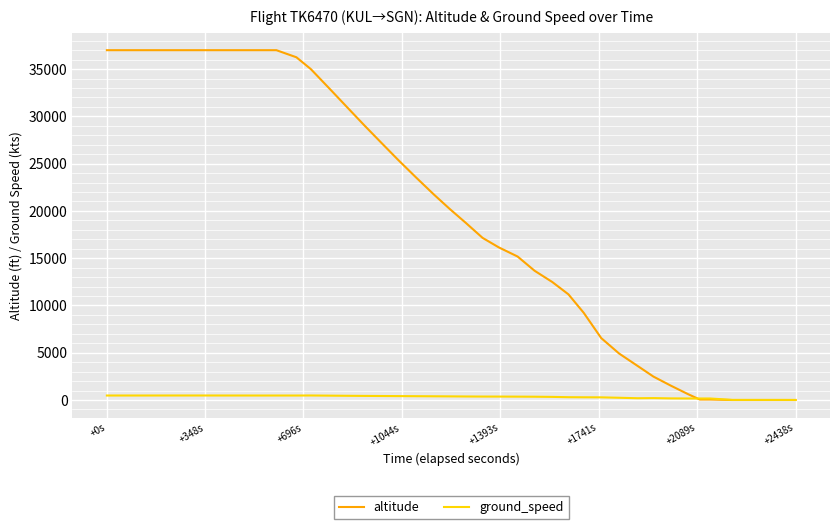

What is the difference between the maximum and second lowest values in the altitude series?

37000